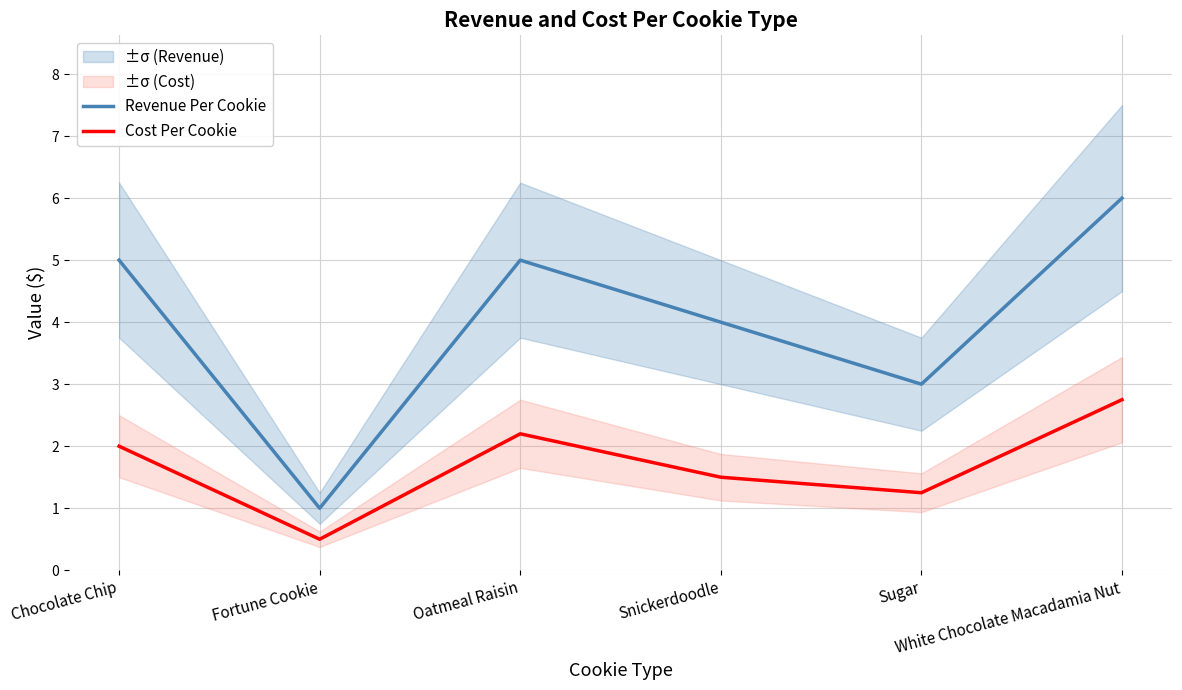

Which has a higher value, Snickerdoodle or Sugar?

Snickerdoodle